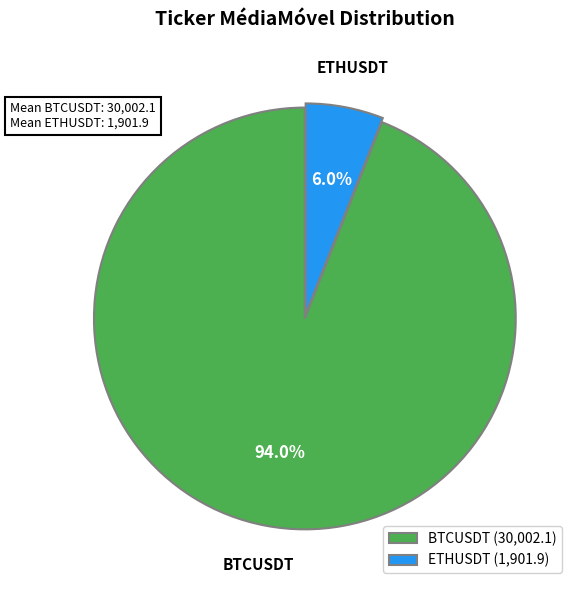

Which has a higher value, ETHUSDT or BTCUSDT?

BTCUSDT